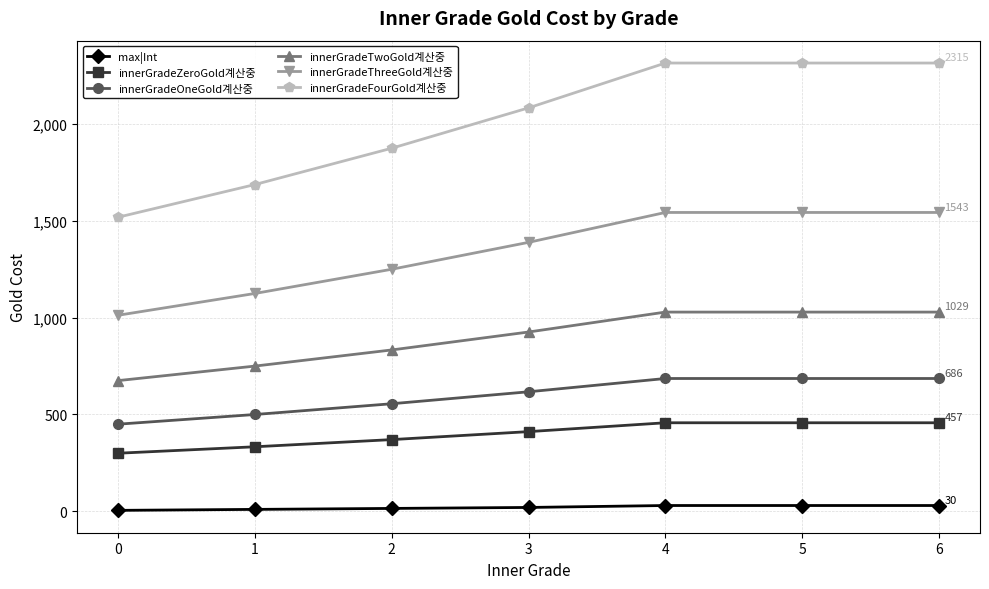

At 5, list the series in order from largest to smallest.

innerGradeFourGold계산중, innerGradeThreeGold계산중, innerGradeTwoGold계산중, innerGradeOneGold계산중, innerGradeZeroGold계산중, max|Int